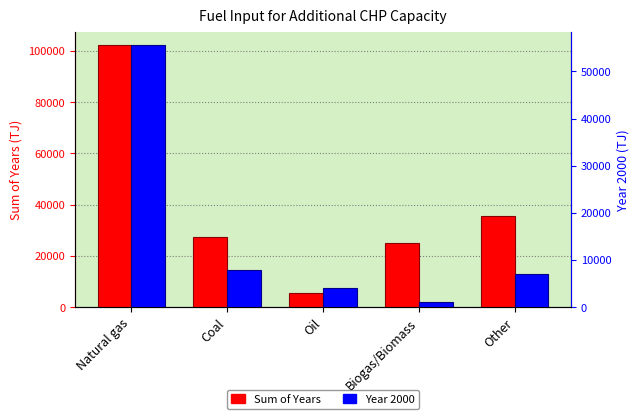

At which label is Sum of Years closest to 53895?

Other